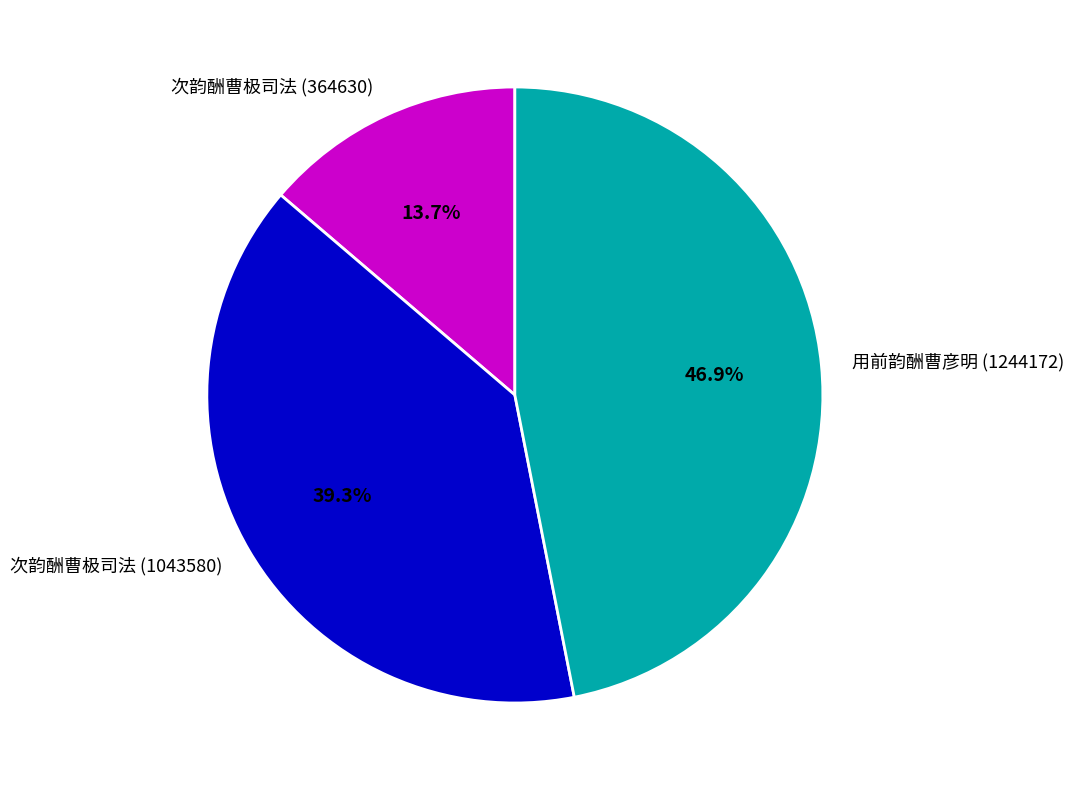

Approximately how many times larger is the value at 次韵酬曹极司法 (1043580) compared to 次韵酬曹极司法 (364630)?

2.9